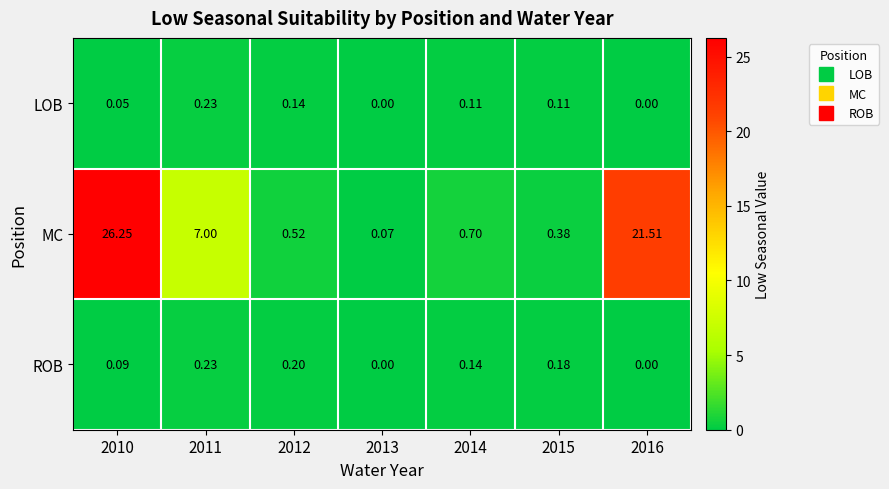

Which series has the largest total across all categories?

MC